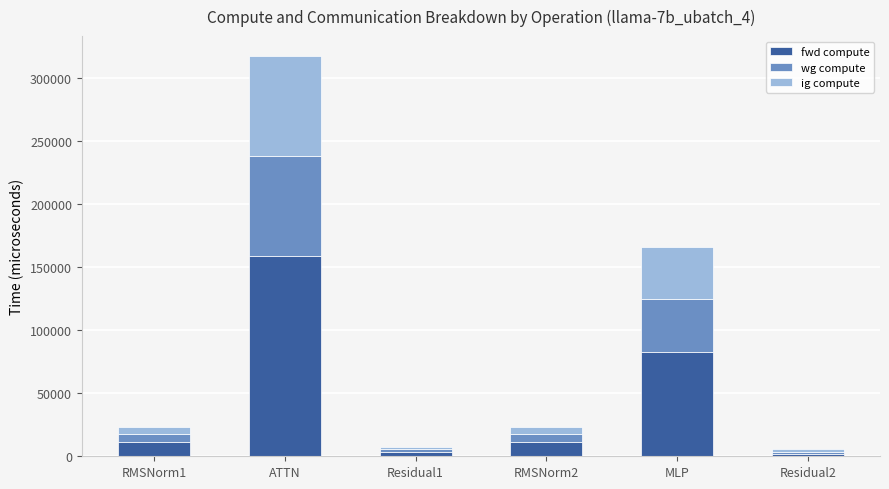

What is the highest value of the fwd compute series?

158785.2